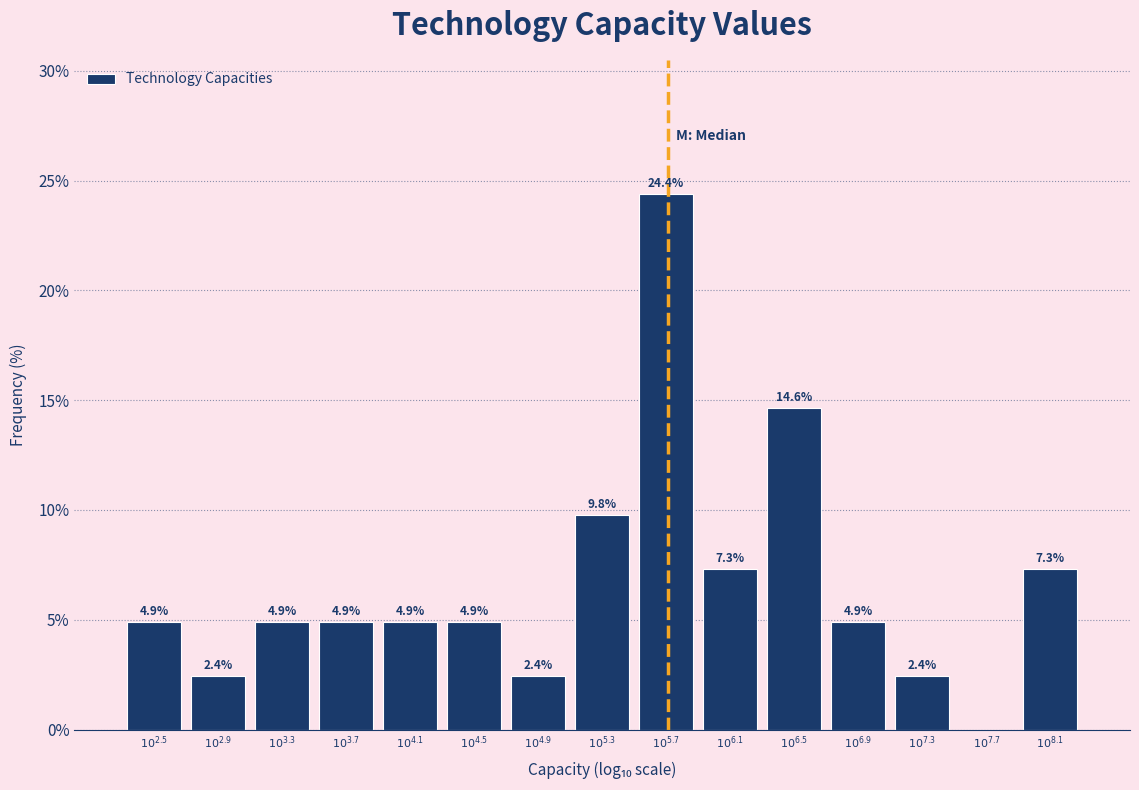

What is the maximum value shown in the chart?

24.4